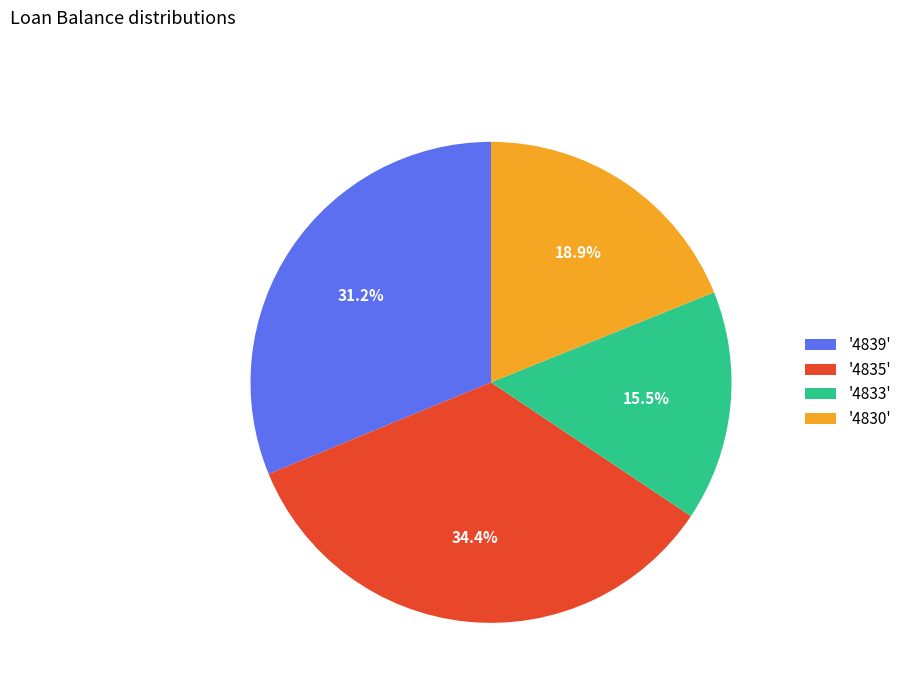

Rank the categories by value from highest to lowest.

'4835', '4839', '4830', '4833'